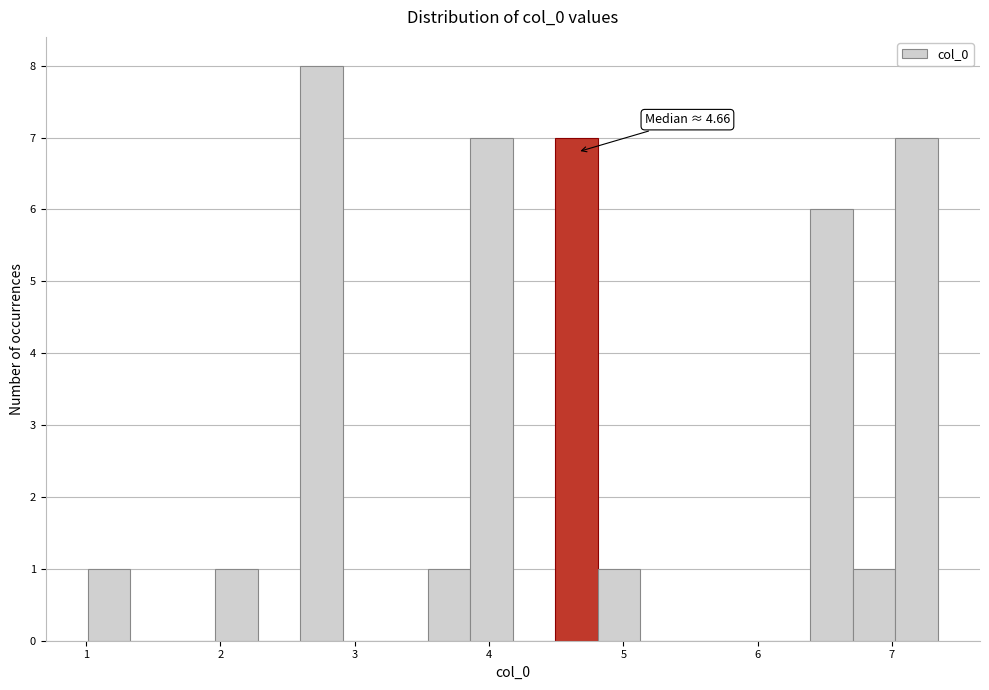

Read against the x-axis, roughly where is the centre of the tallest bar?

2.8